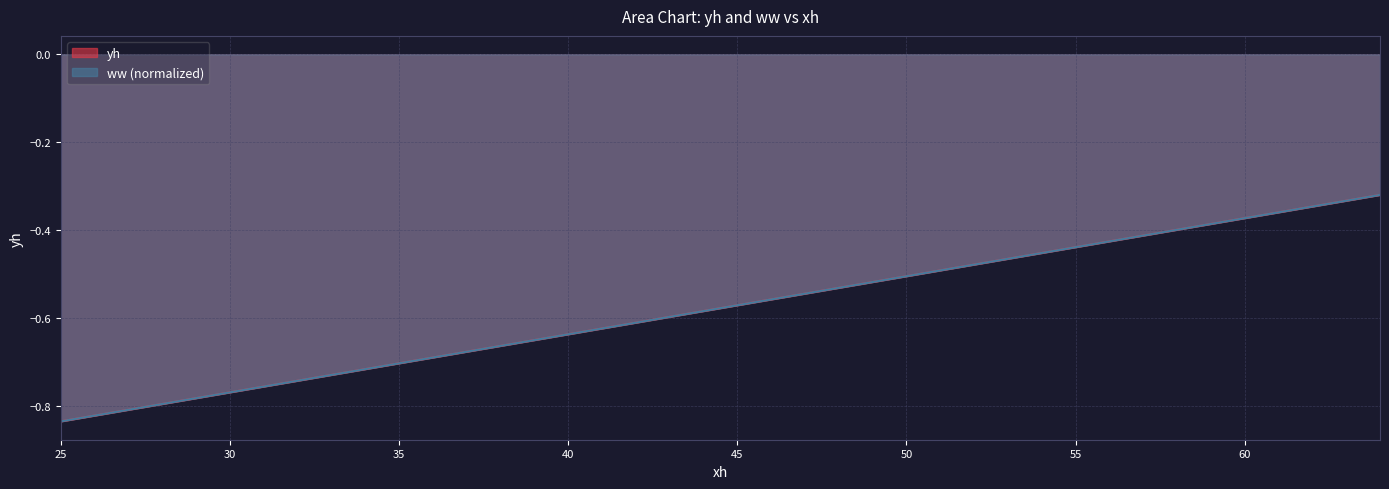

The value of xh at 35 is -1.1. True or false?

False